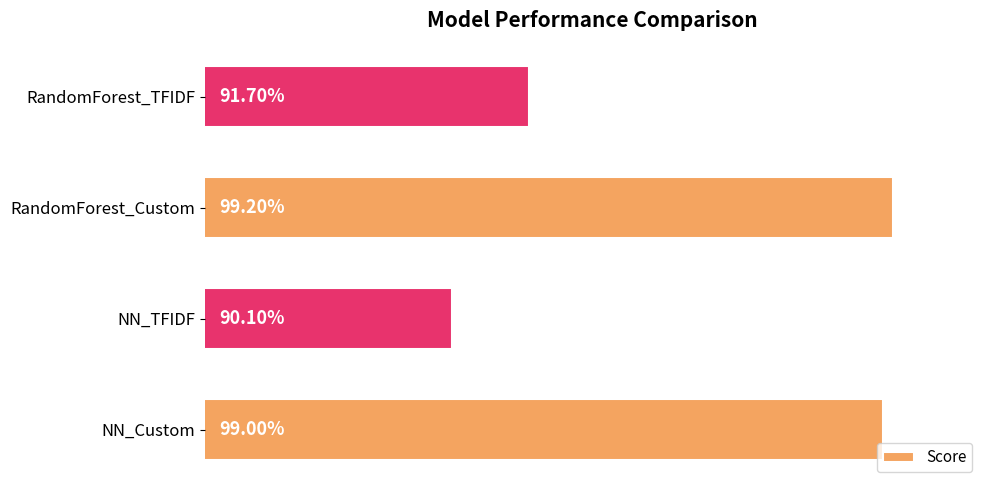

What is the smallest value displayed?

0.9